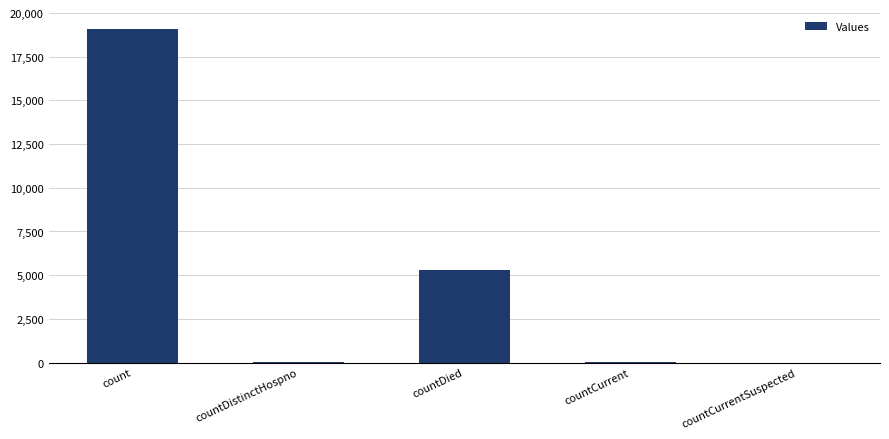

What is the sum of all values?

24464